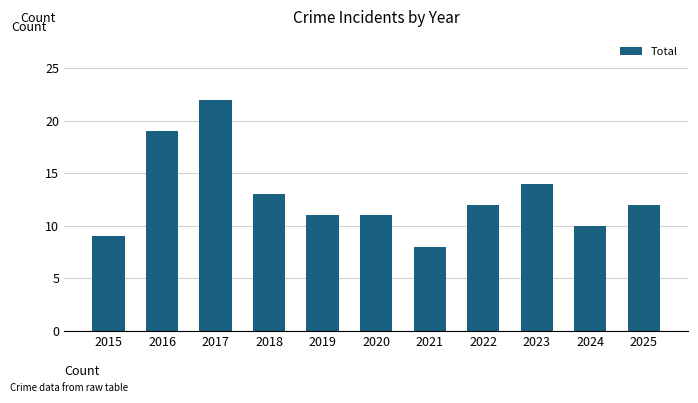

Which category has the lowest value across all series?

2021